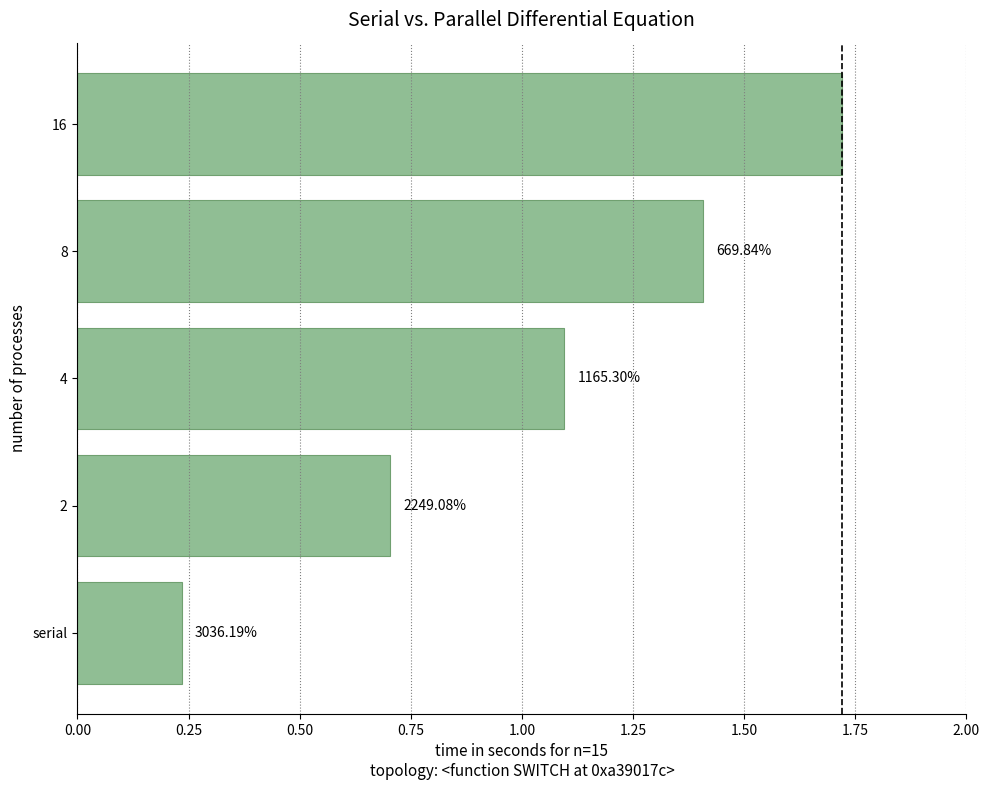

What is the average value?

1.0